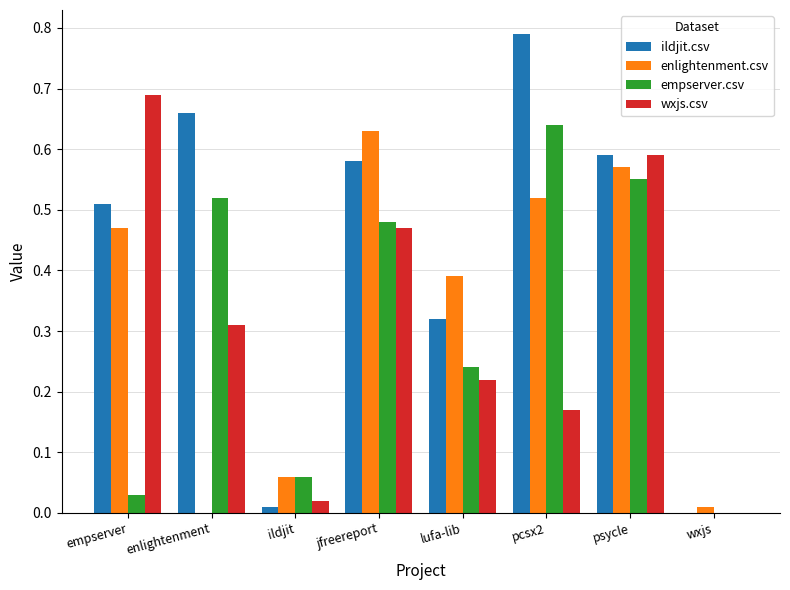

Between empserver and pcsx2, which series saw the biggest shift?

empserver.csv